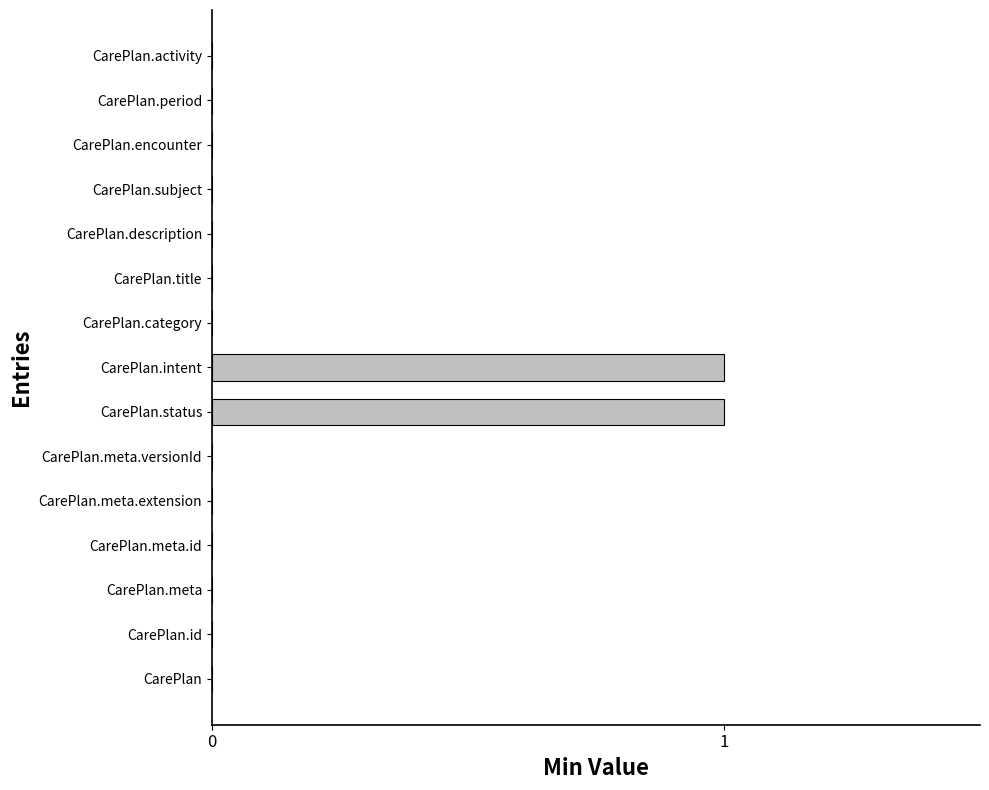

Reading bottom to top, list all the values displayed in this chart.

CarePlan=0	CarePlan.id=0	CarePlan.meta=0	CarePlan.meta.id=0	CarePlan.meta.extension=0	CarePlan.meta.versionId=0	CarePlan.status=1	CarePlan.intent=1	CarePlan.category=0	CarePlan.title=0	CarePlan.description=0	CarePlan.subject=0	CarePlan.encounter=0	CarePlan.period=0	CarePlan.activity=0